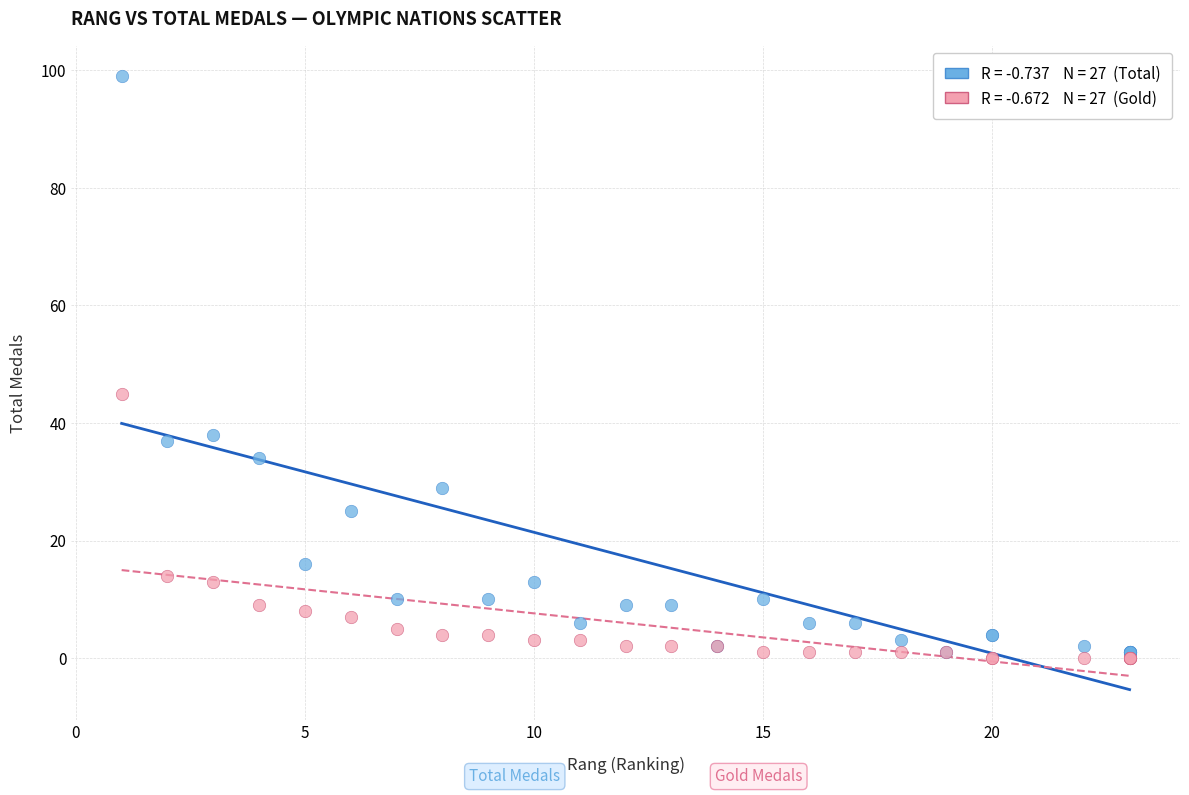

Across all series, what Y value is closest to 49?

45